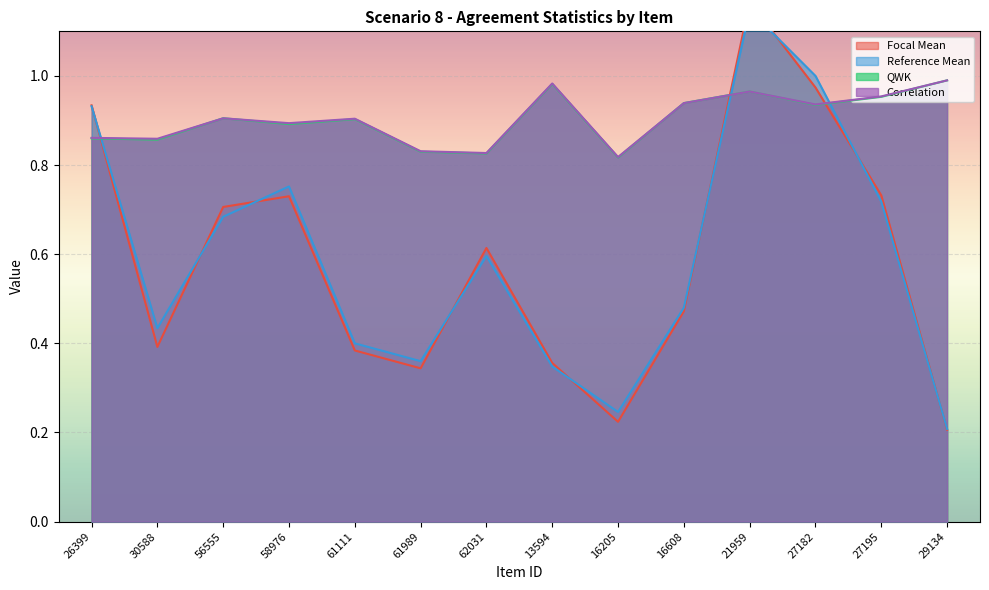

What is the average value of the QWK series?

0.9